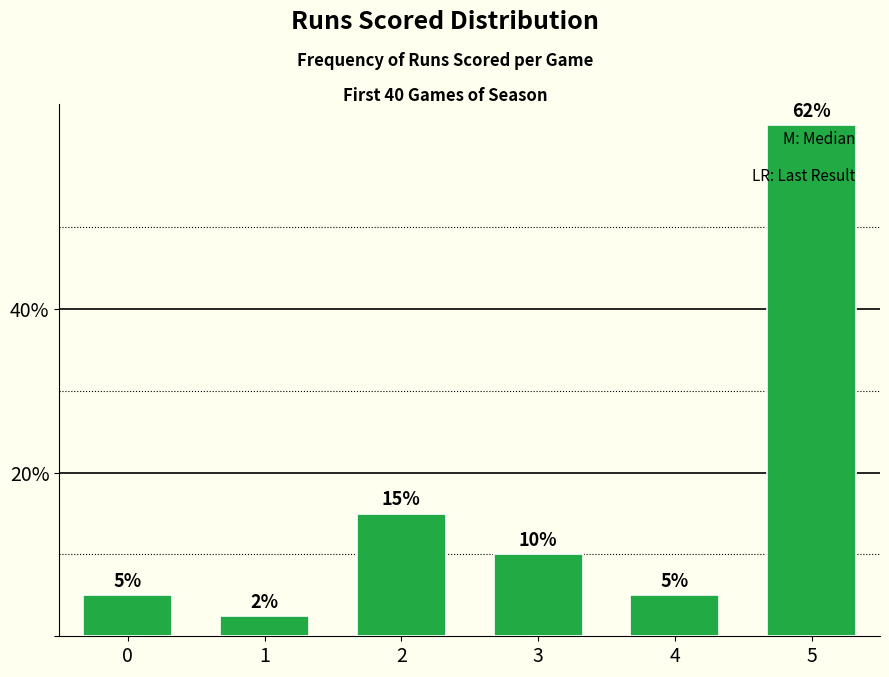

Reading left to right, list all the values displayed in this chart.

0=0.1	1=0.0	2=0.1	3=0.1	4=0.1	5=0.6